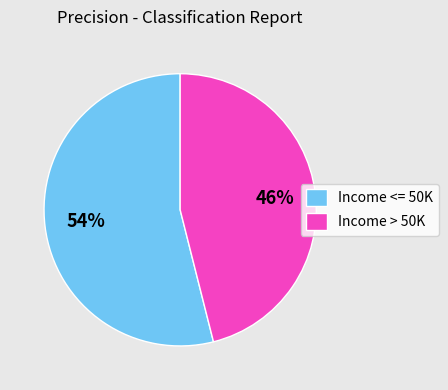

To the nearest percent, what percentage of the pie is Income > 50K?

46%